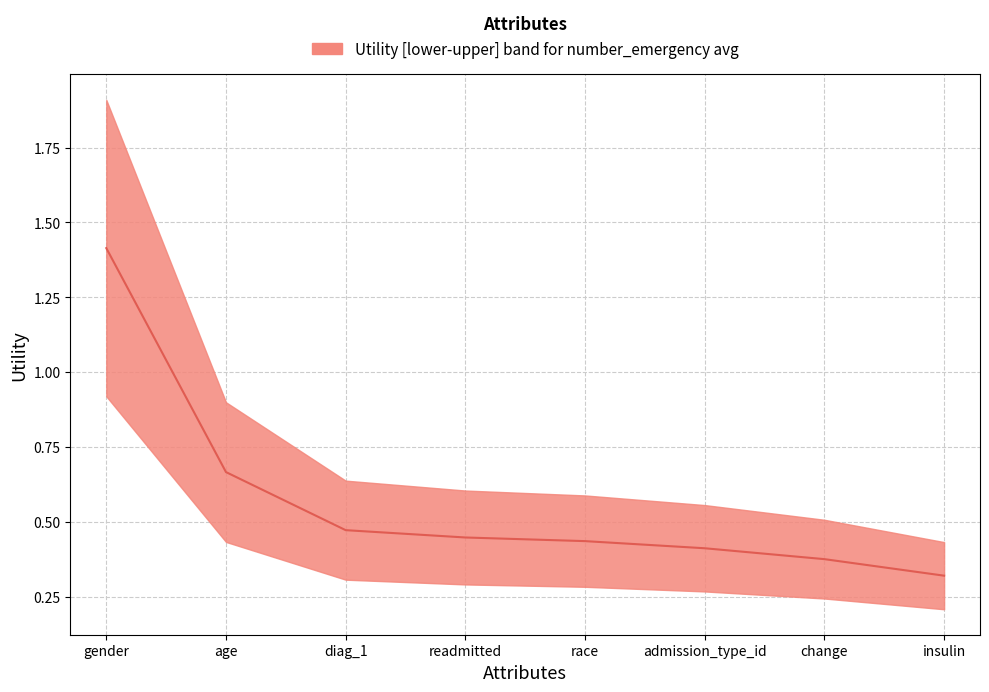

What is the minimum value for upper?

0.4